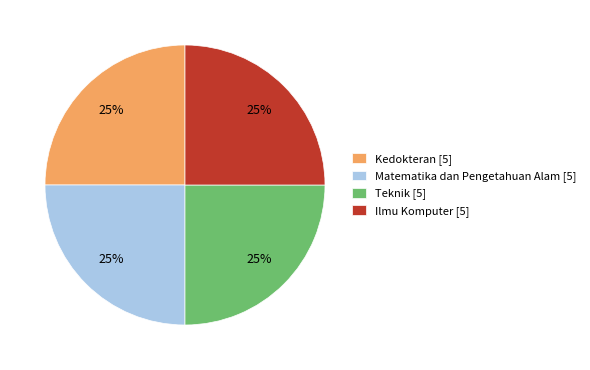

To the nearest percent, what percentage of the pie is Teknik [5]?

25%